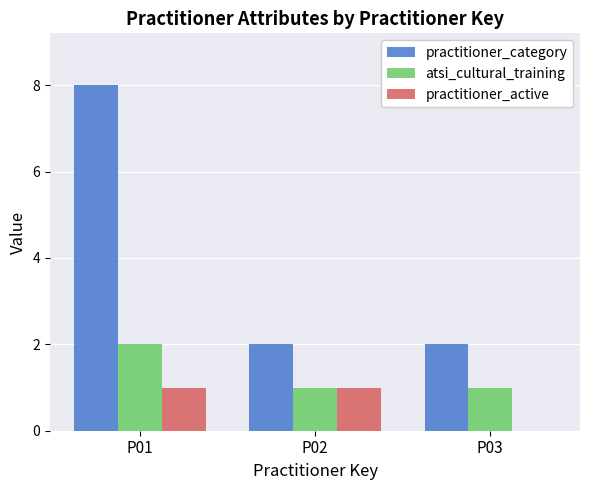

What is the average value of the atsi_cultural_training series?

1